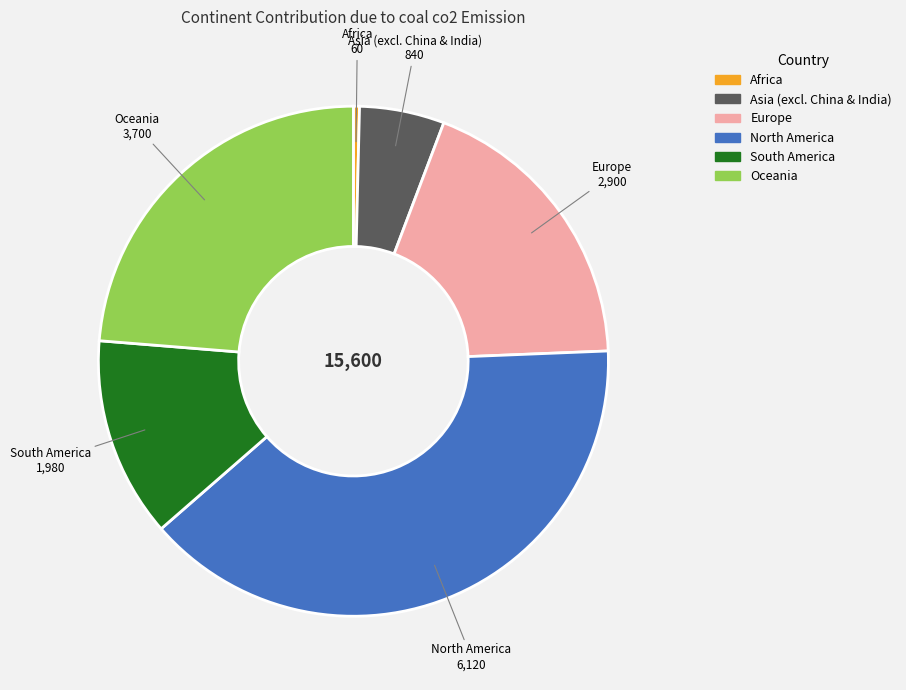

Is there a majority slice in this chart?

No